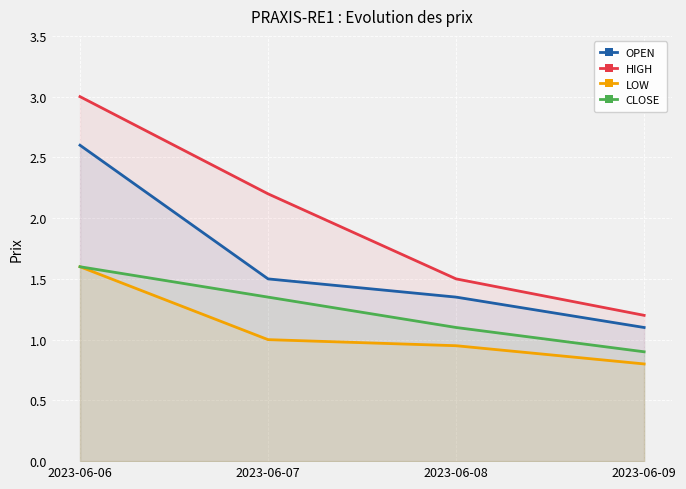

Between 2023-06-08 and 2023-06-06, which is larger?

2023-06-06